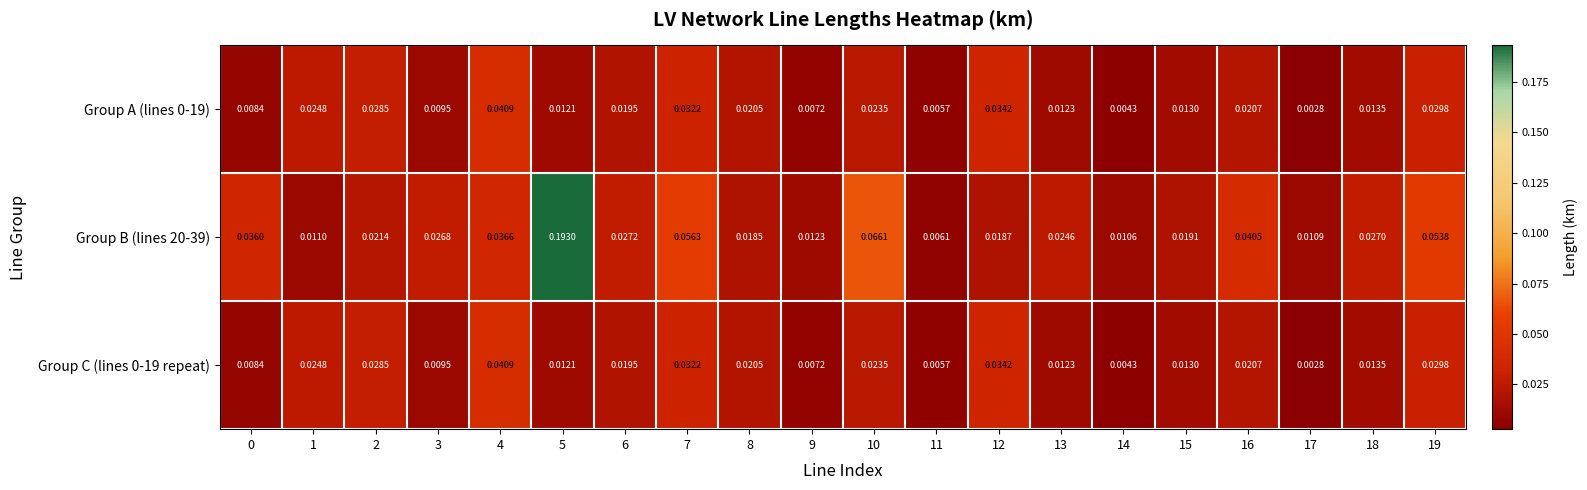

Which series has the largest range (max minus min)?

Group B (lines 20-39)